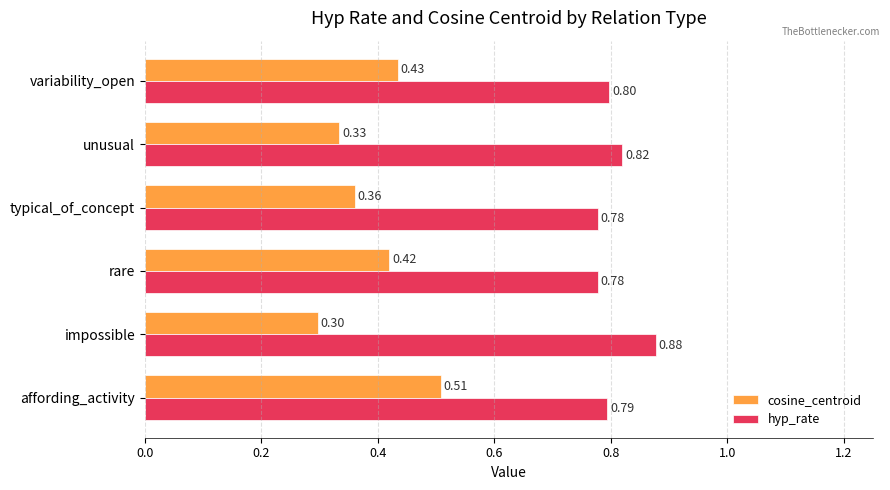

List the series in order of their overall mean, lowest first.

cosine_centroid, hyp_rate